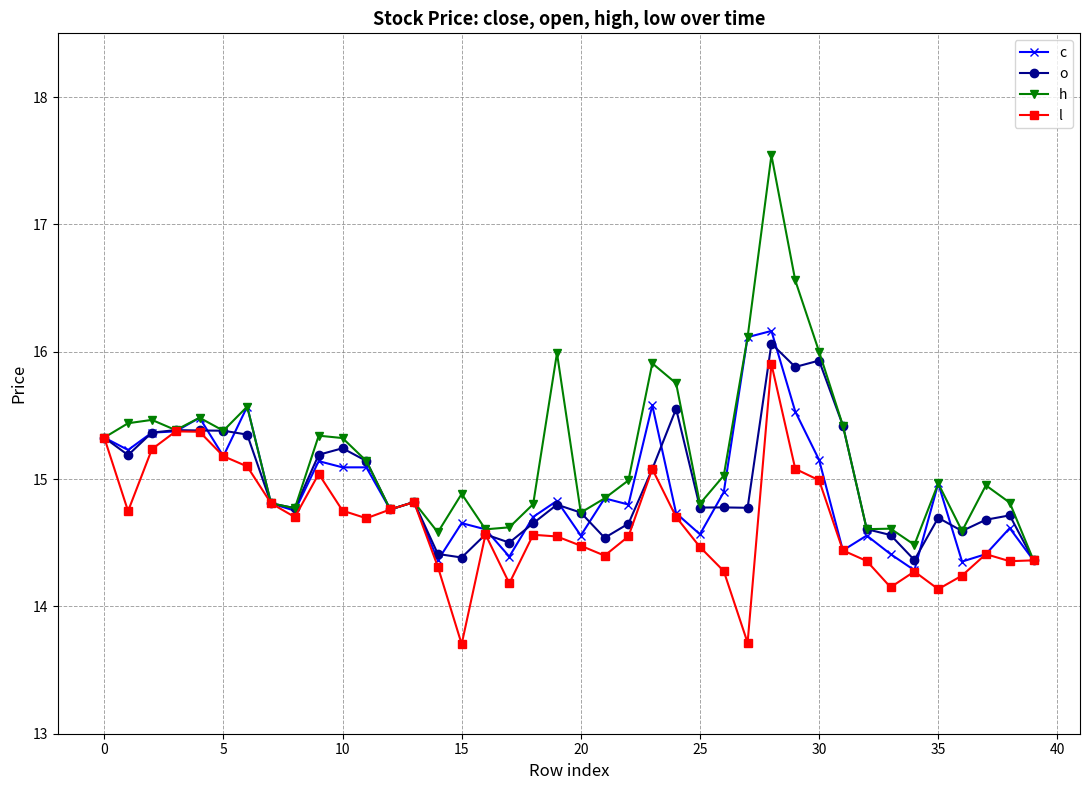

Count the number of categories in the chart.

40